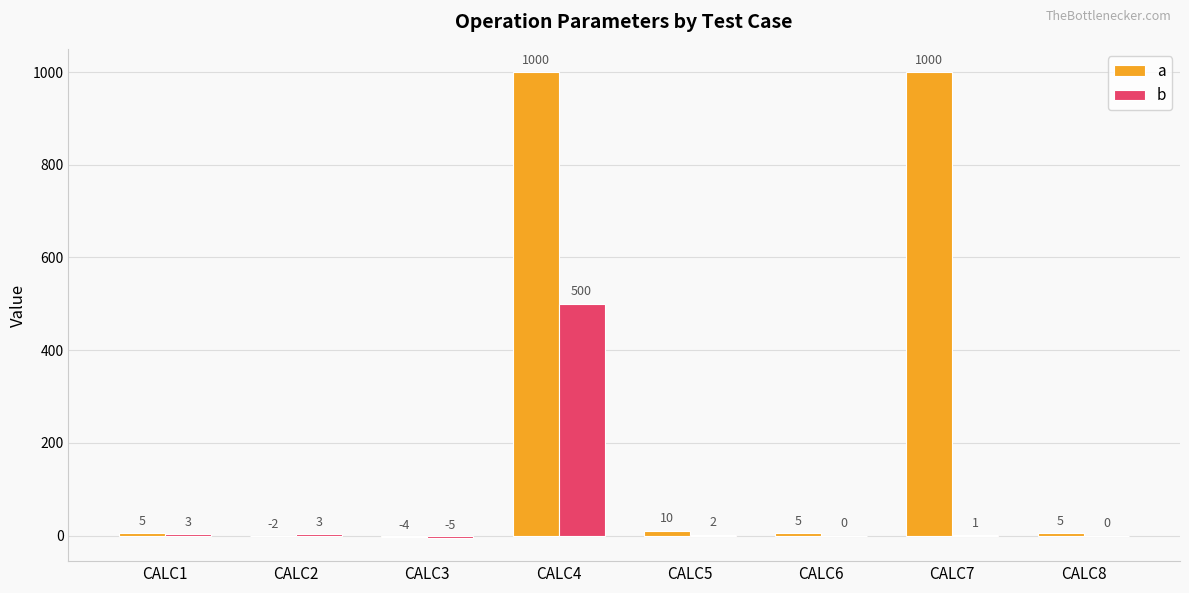

Reading left to right, transcribe all the data shown in this chart.

a: CALC1=5	CALC2=-2	CALC3=-4	CALC4=1000	CALC5=10	CALC6=5	CALC7=1000	CALC8=5
b: CALC1=3	CALC2=3	CALC3=-5	CALC4=500	CALC5=2	CALC6=0	CALC7=1	CALC8=0